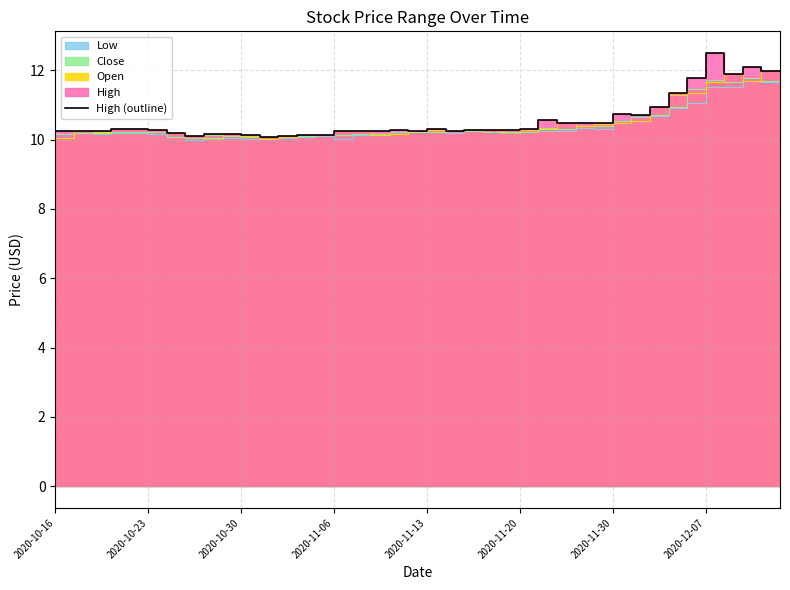

How many points are higher than both their immediate neighbors (excluding endpoints)?

6